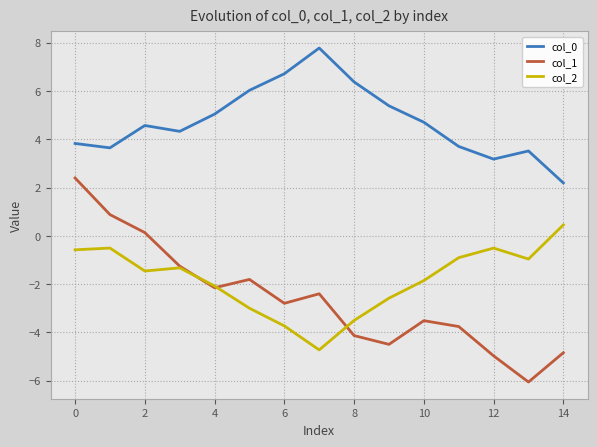

Rank the series by their maximum value, from lowest to highest.

col_2, col_1, col_0